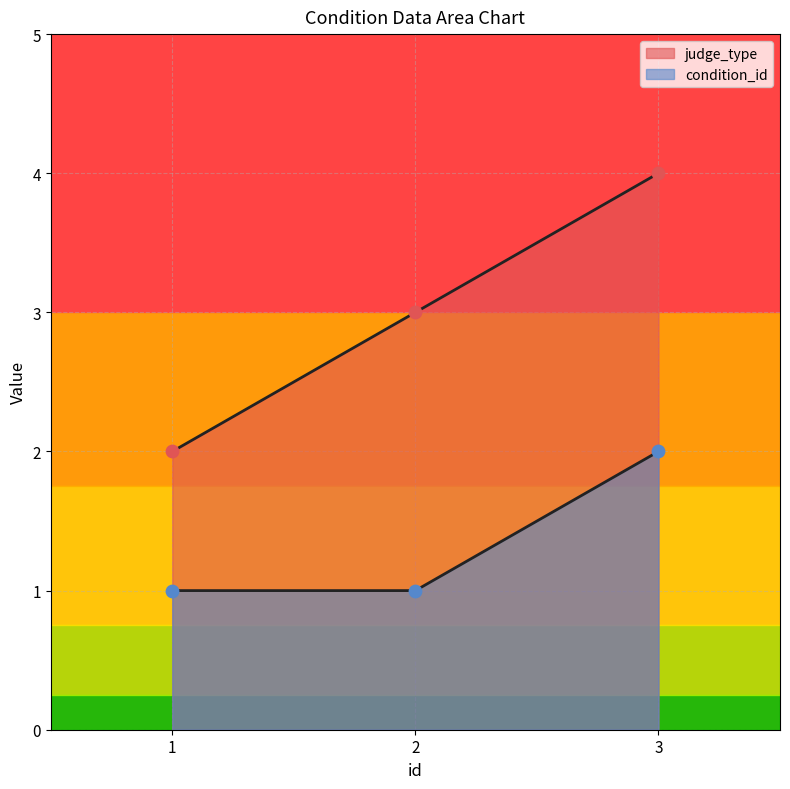

Which series has the largest total across all categories?

judge_type